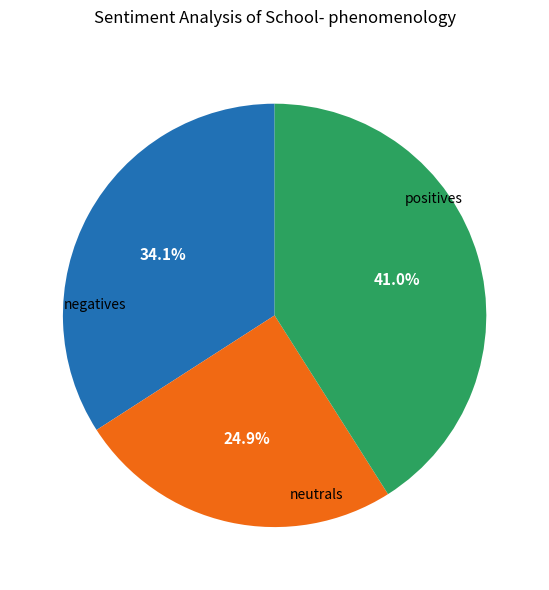

How many slices are in this pie chart?

3